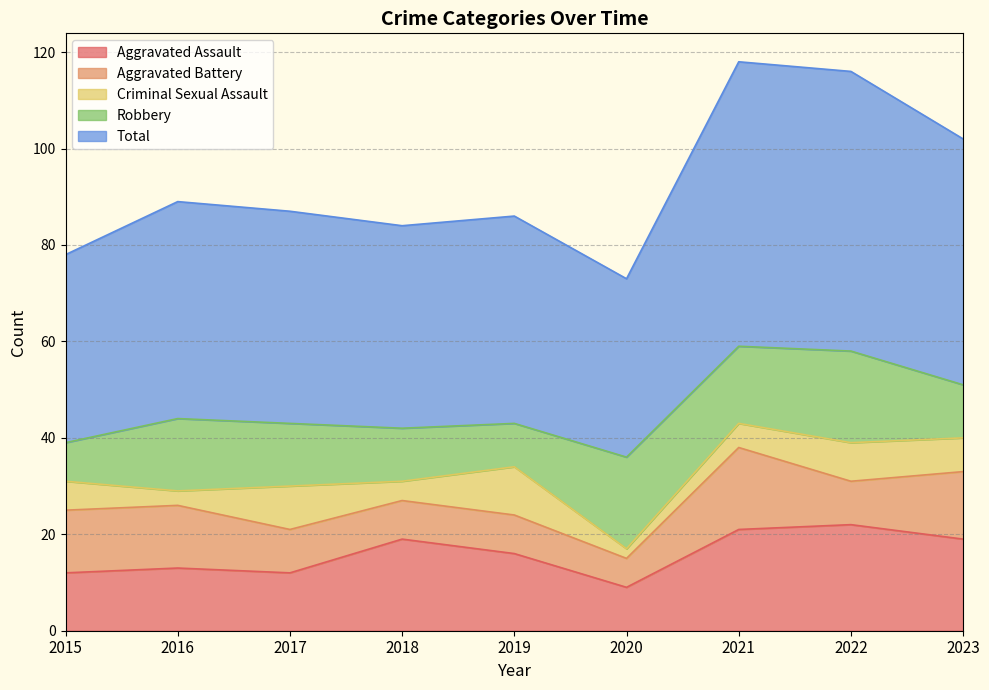

Which series has the largest total across all categories?

Total